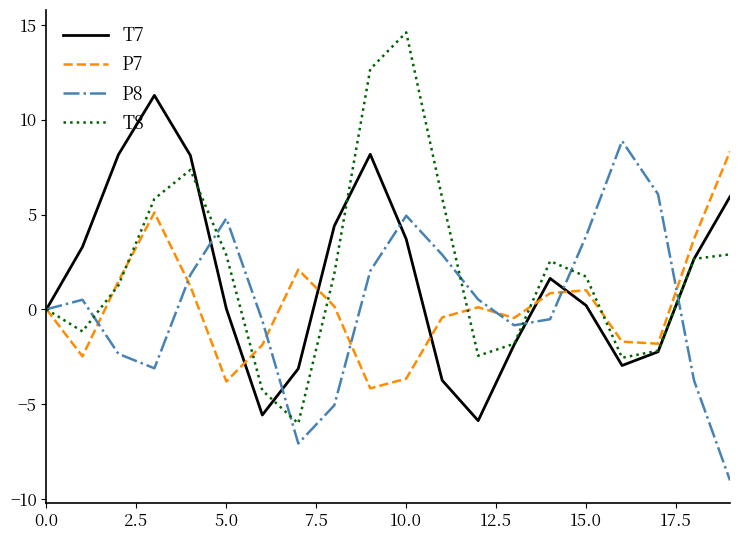

Is this an area chart (filled region under the line)?

No